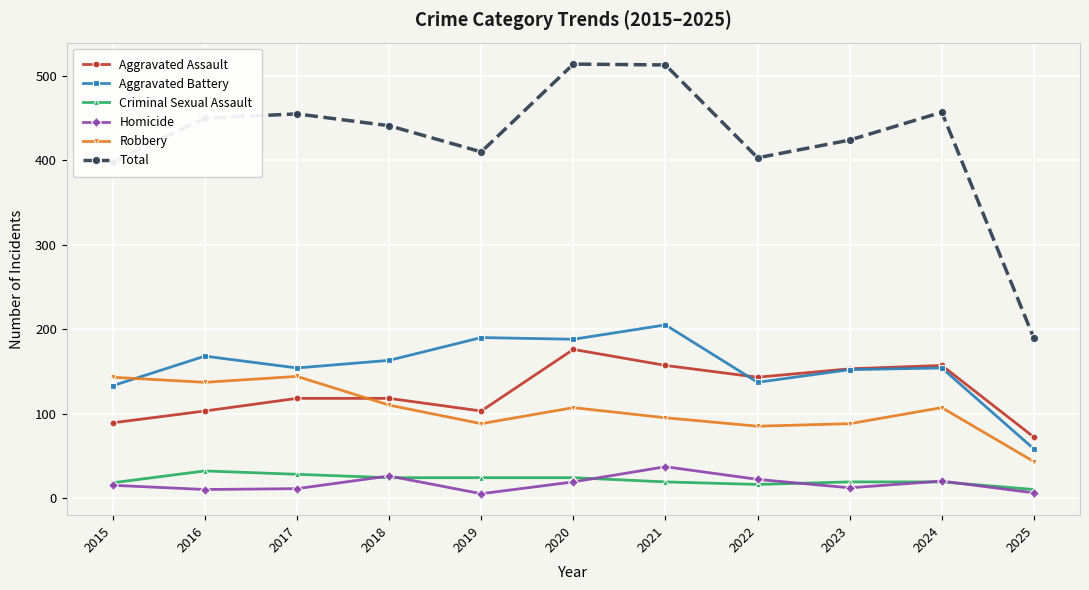

What is the total value across all series at 2015?

796